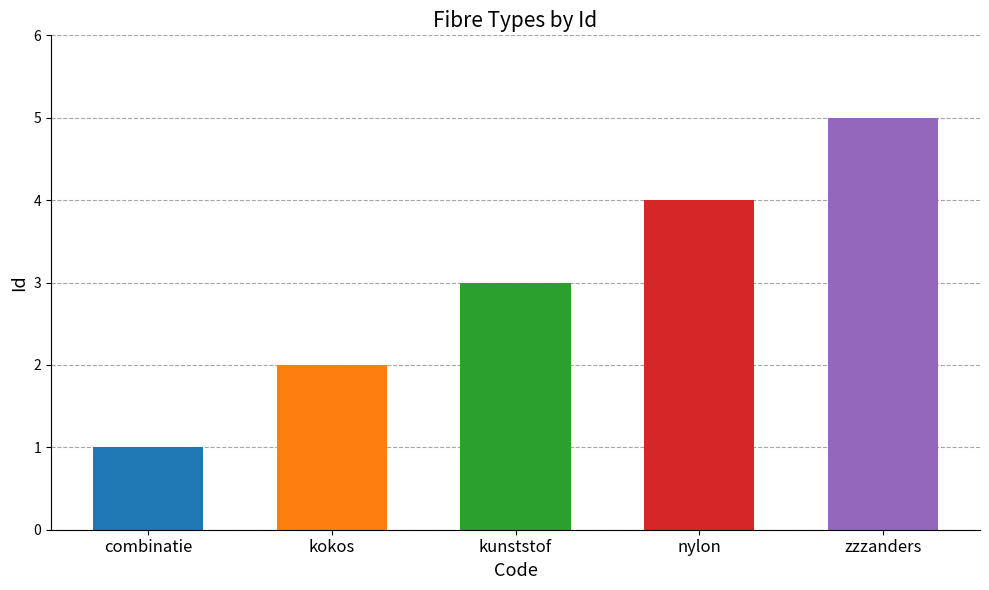

Reading left to right, what are all the values shown in this chart?

combinatie=1	kokos=2	kunststof=3	nylon=4	zzzanders=5